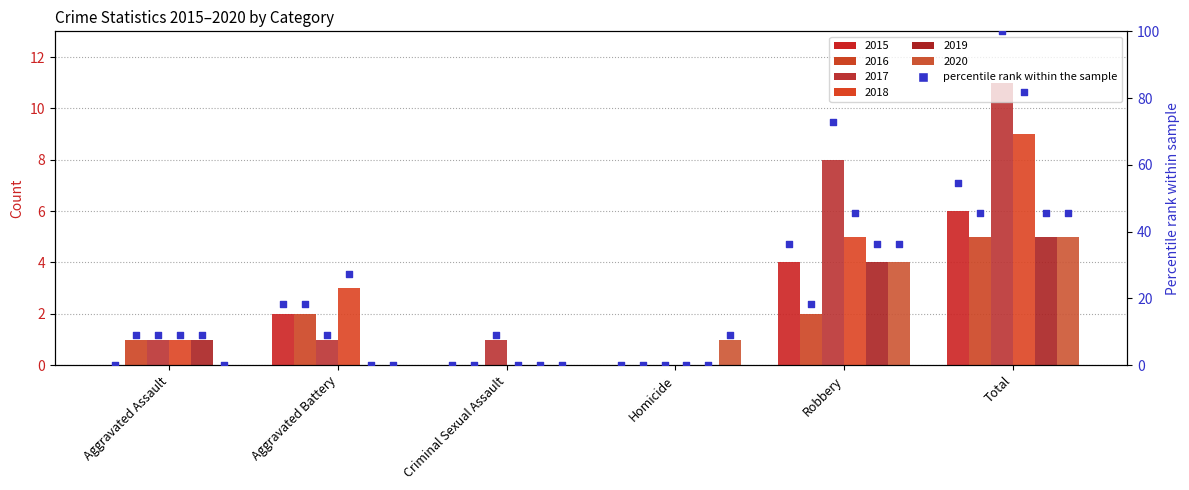

Is the value of 2019 at Homicide greater than the value of 2015 at Aggravated Assault?

No